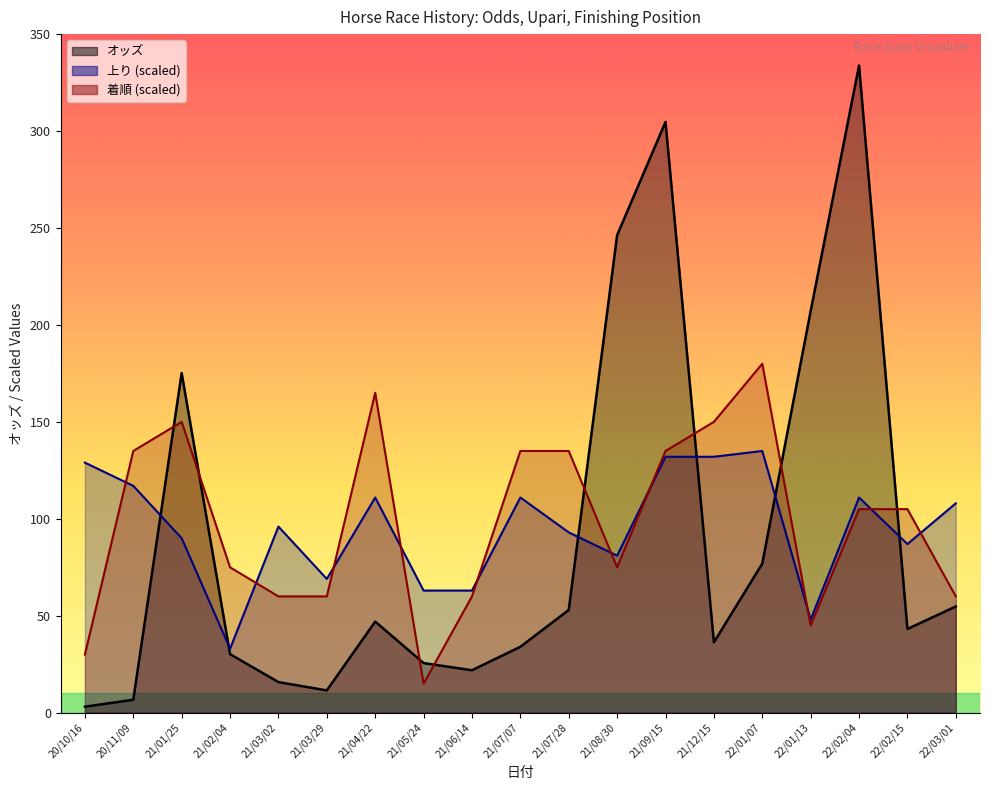

Which has a higher value, 21/04/22 or 22/03/01?

22/03/01